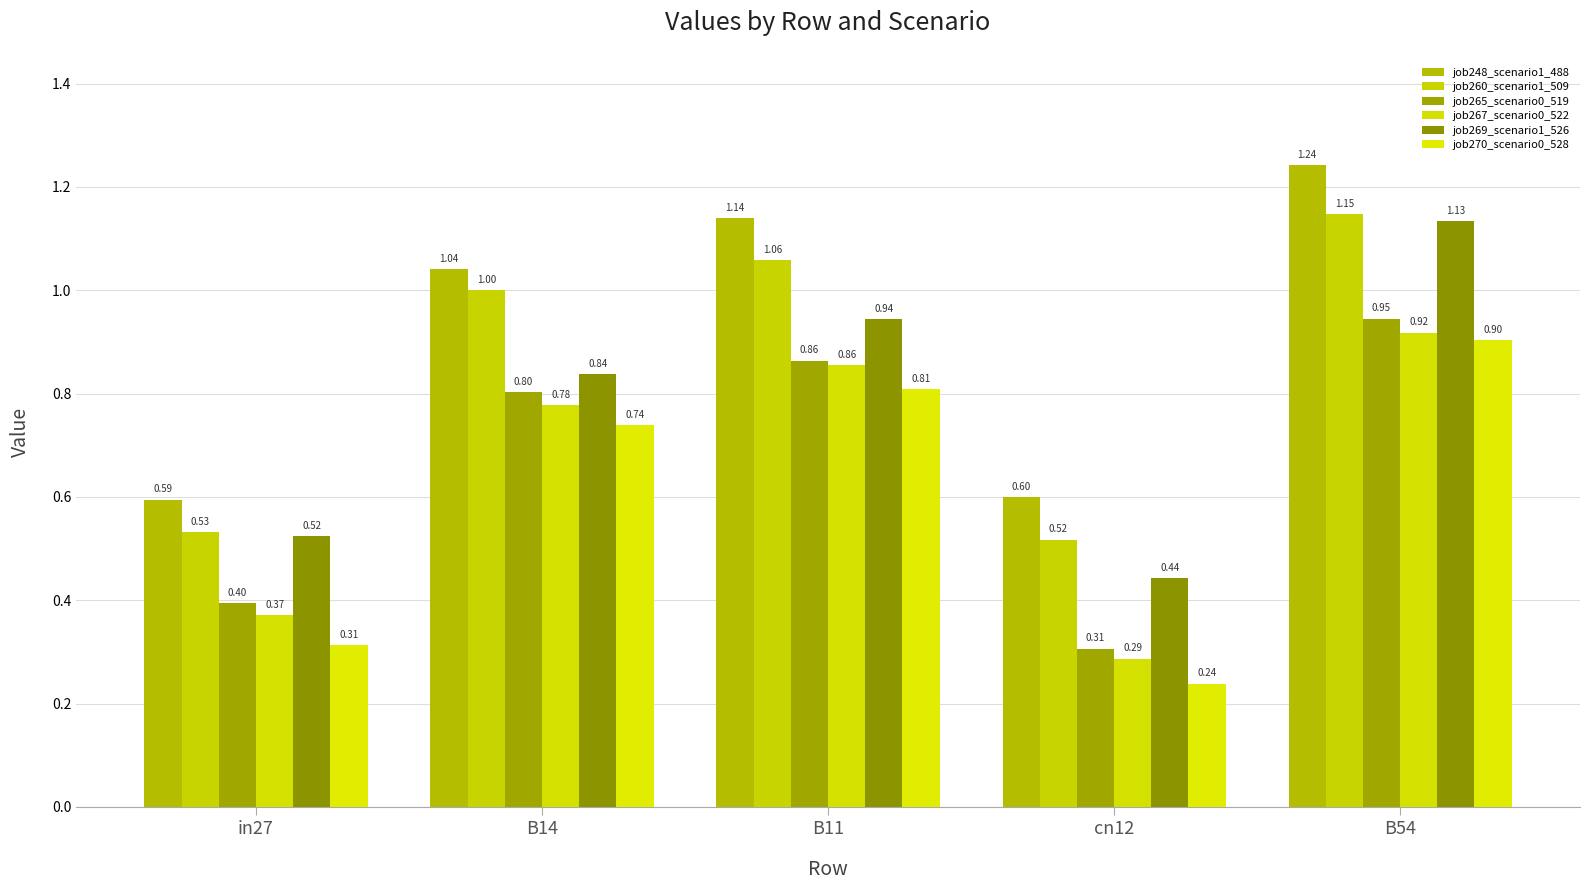

Read the job270_scenario0_528 value at in27.

0.3